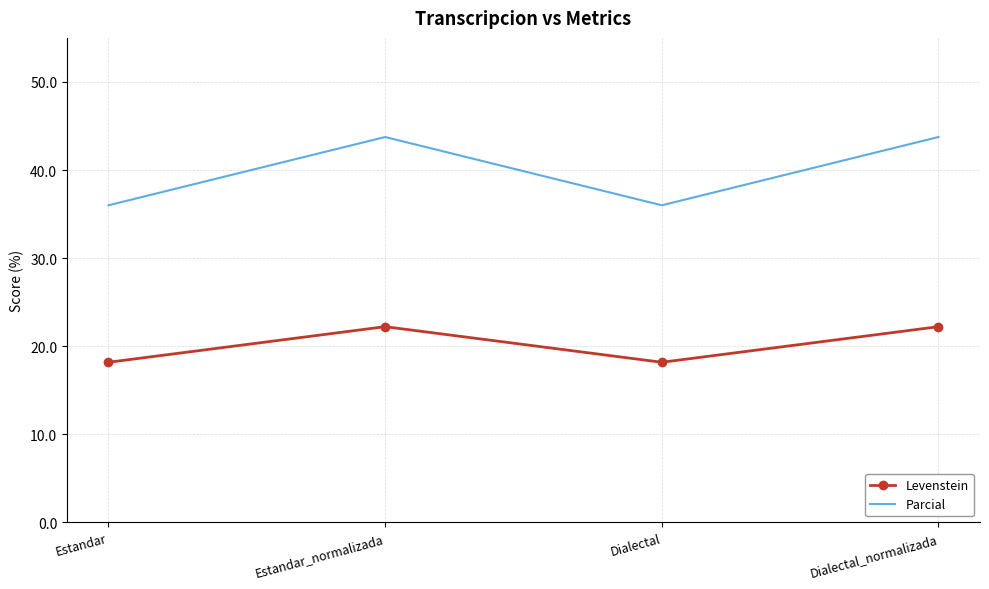

Reading left to right, list all the values displayed in this chart.

Levenstein: 18.2	22.2	18.2	22.2
Parcial: 36.0	43.8	36.0	43.8